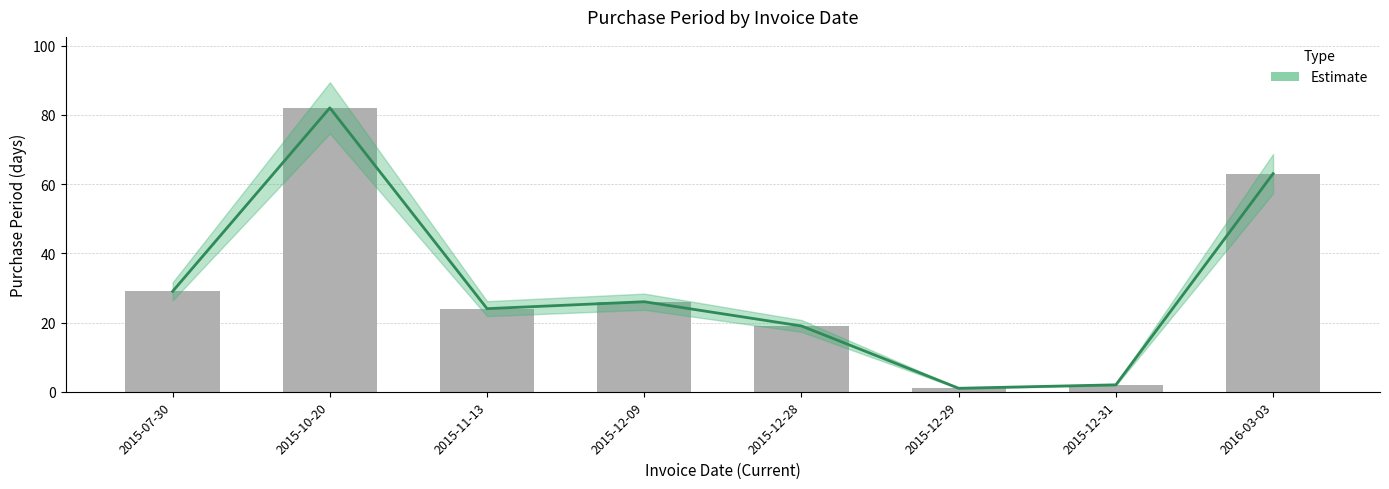

How many data points are above 26?

3